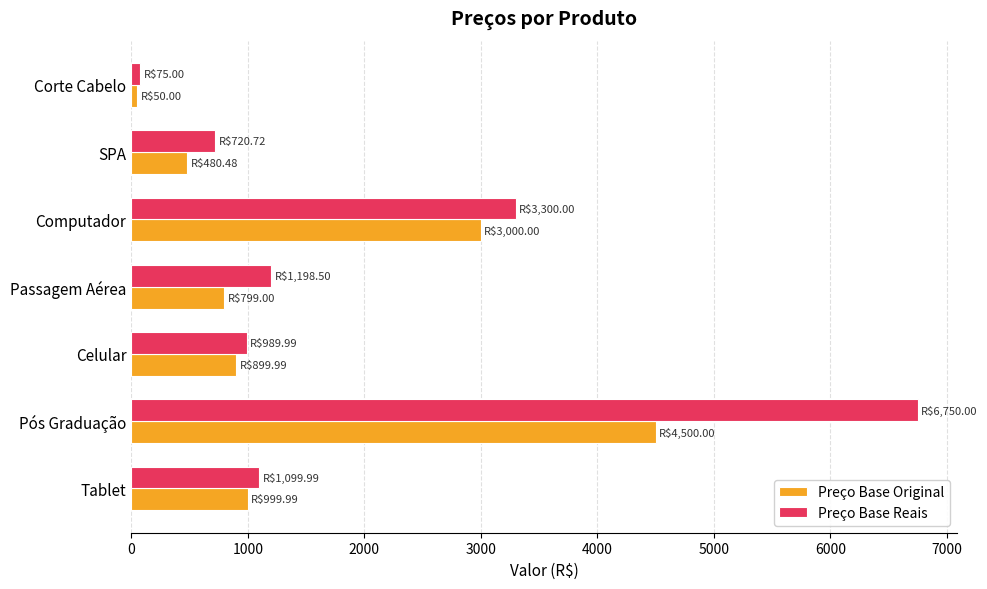

What is the sum of all Preço Base Reais values?

14134.2